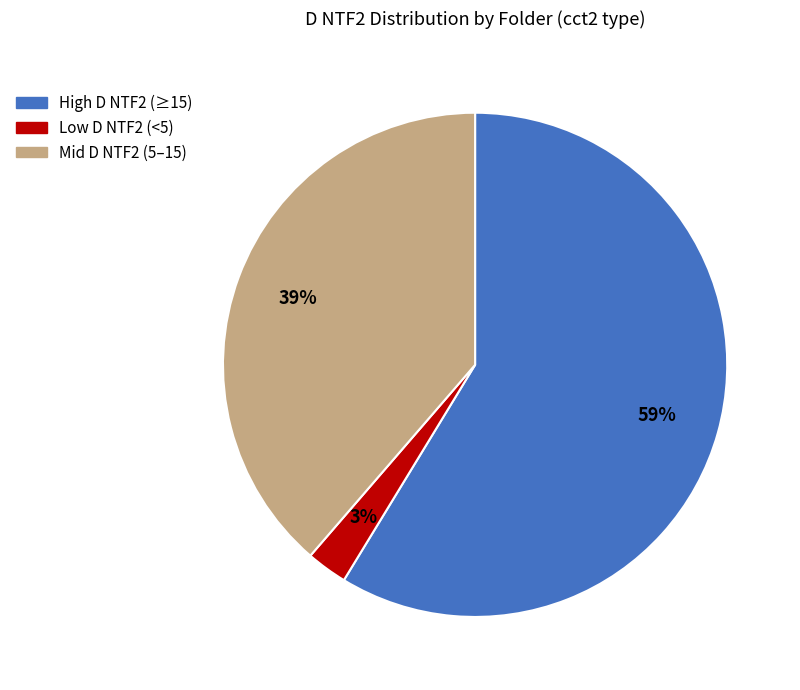

Which slice is the largest?

High D NTF2 (≥15)